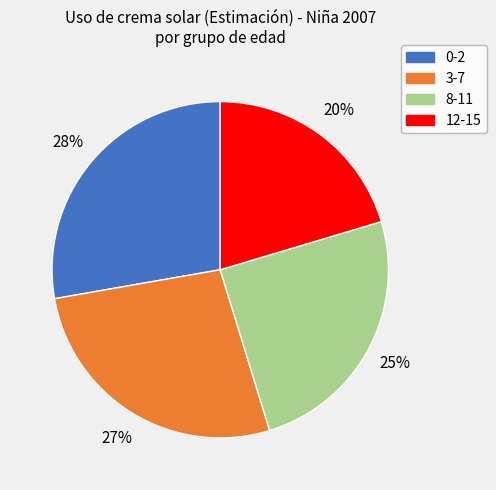

Is there any slice that represents more than half of the pie?

No